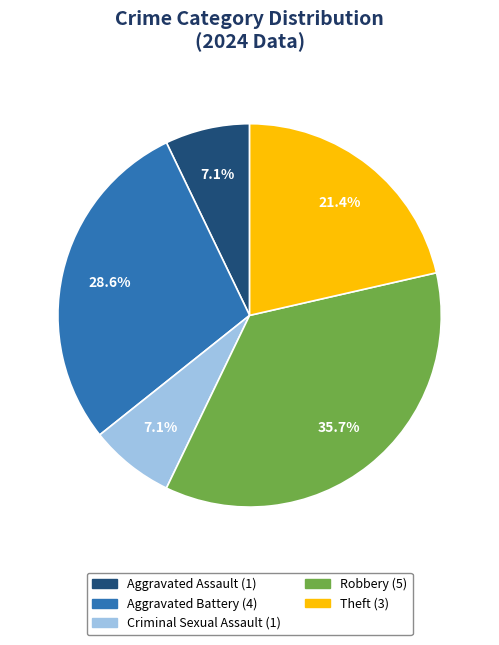

Is there a majority slice in this chart?

No